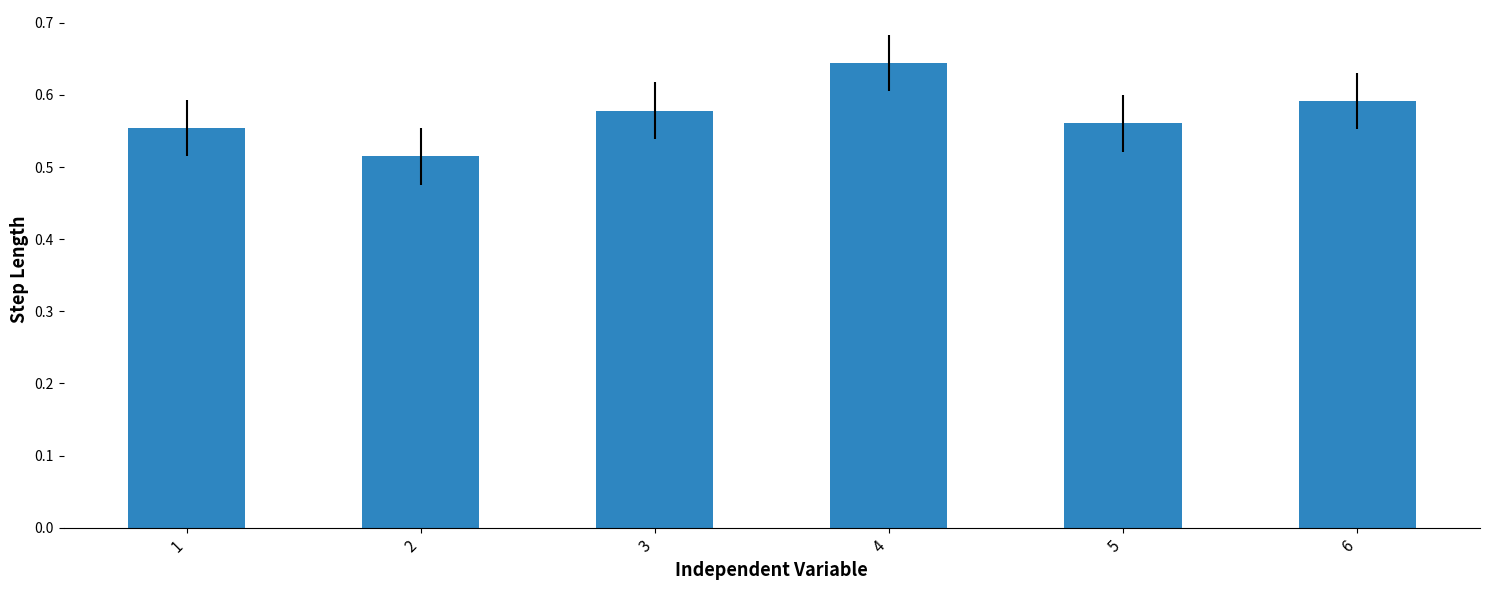

Which category has the highest value across all series?

4